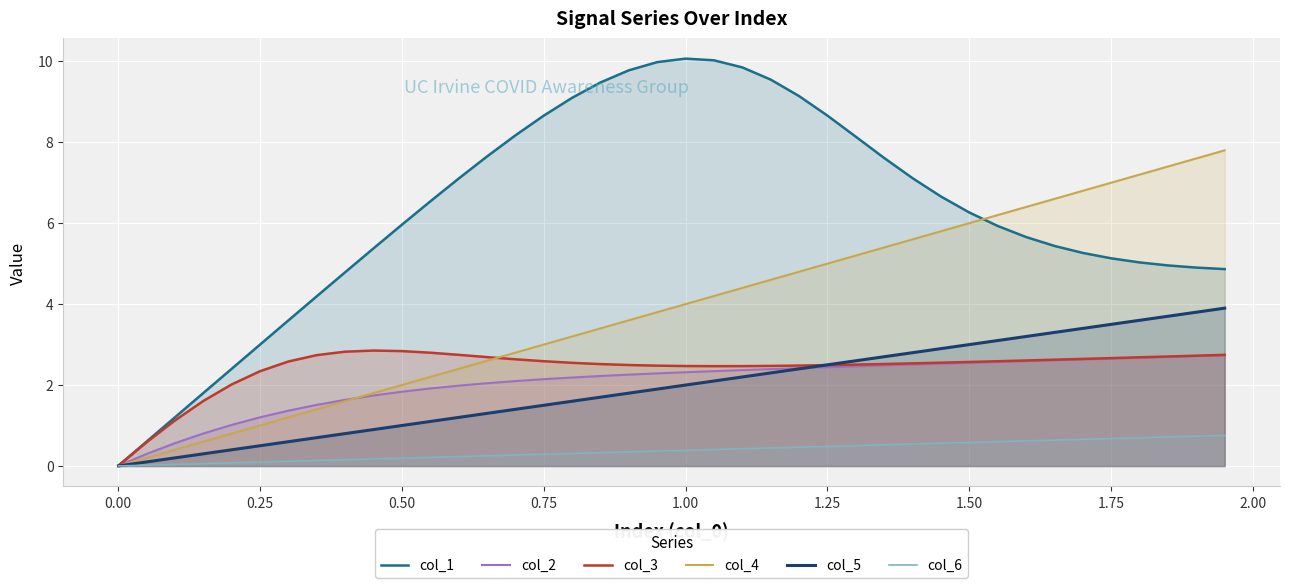

How many data points in col_5 are less than 2?

20